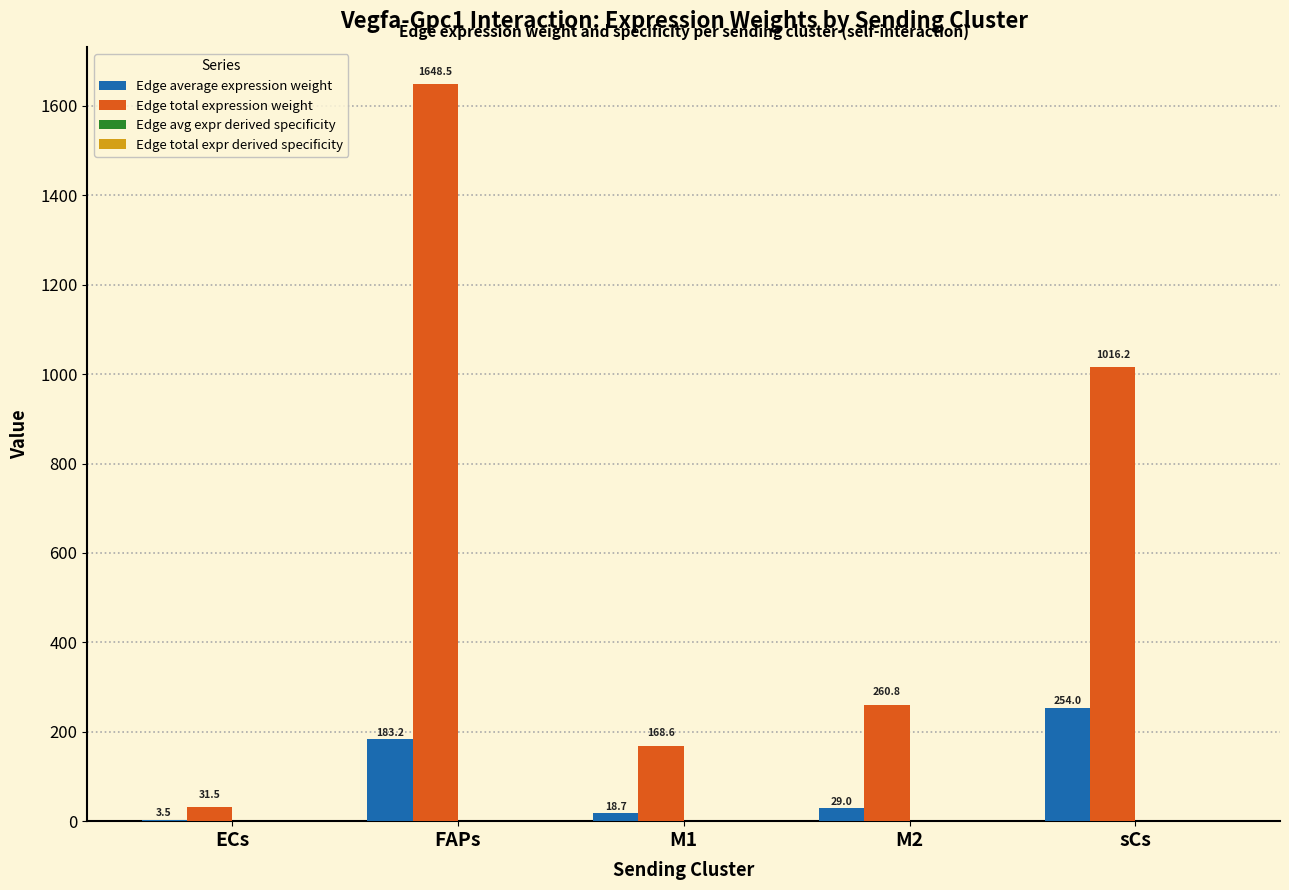

At which label does Edge total expression weight first exceed 260?

FAPs